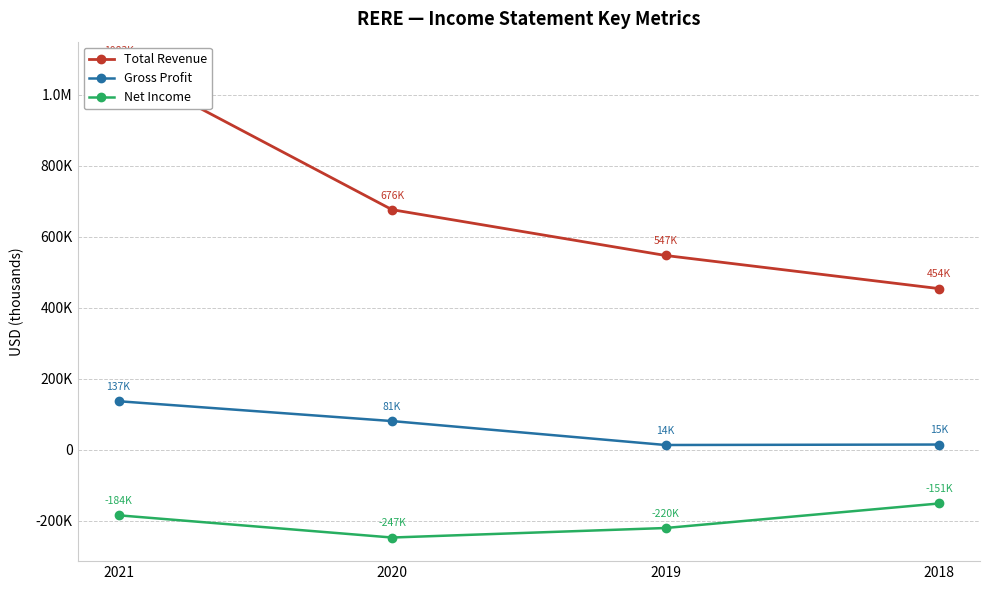

How many values in the Total Revenue series exceed 676300?

1